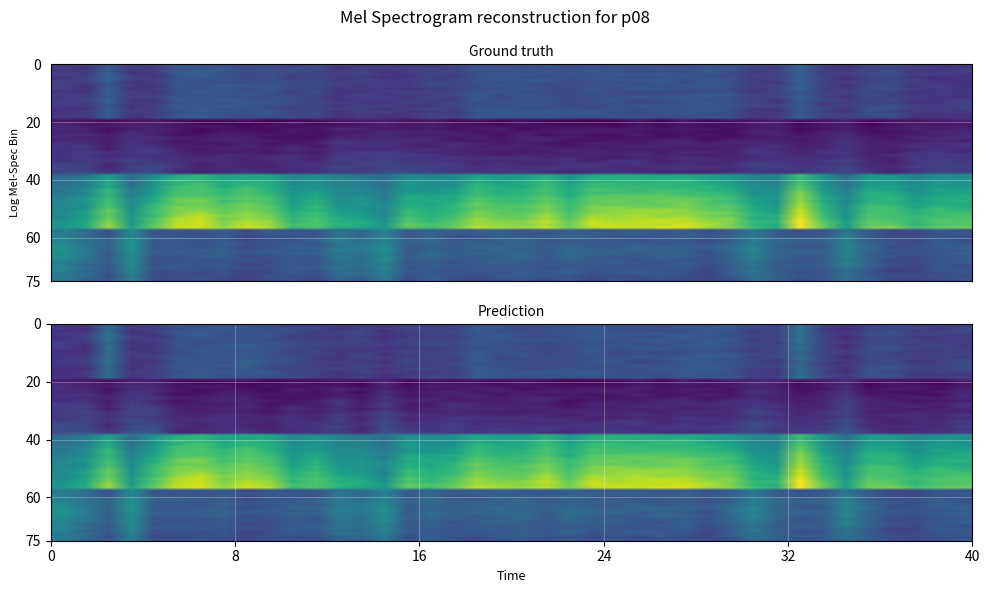

At which category is the sum across all series the highest?

32